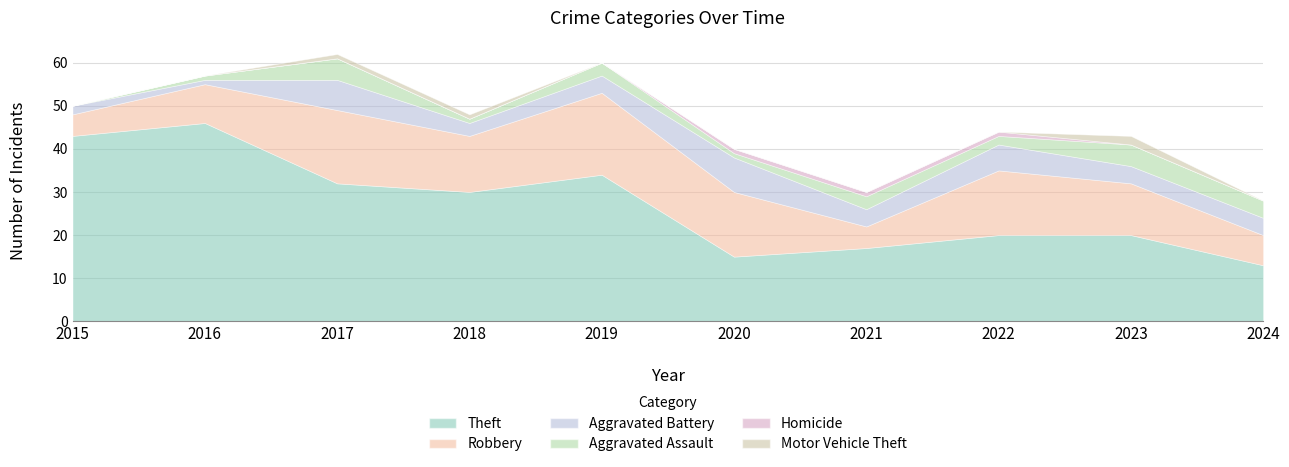

True or false: Aggravated Battery has more than 1 points higher than both neighbors.

True